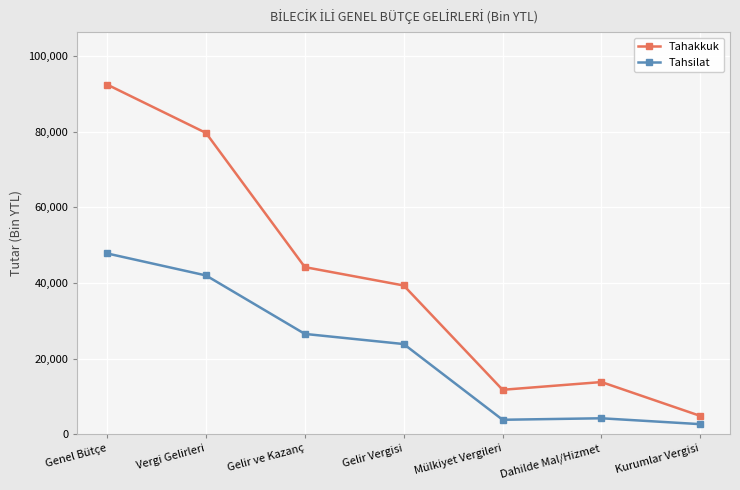

Is it true that Tahakkuk equals 44181 at Gelir ve Kazanç?

True